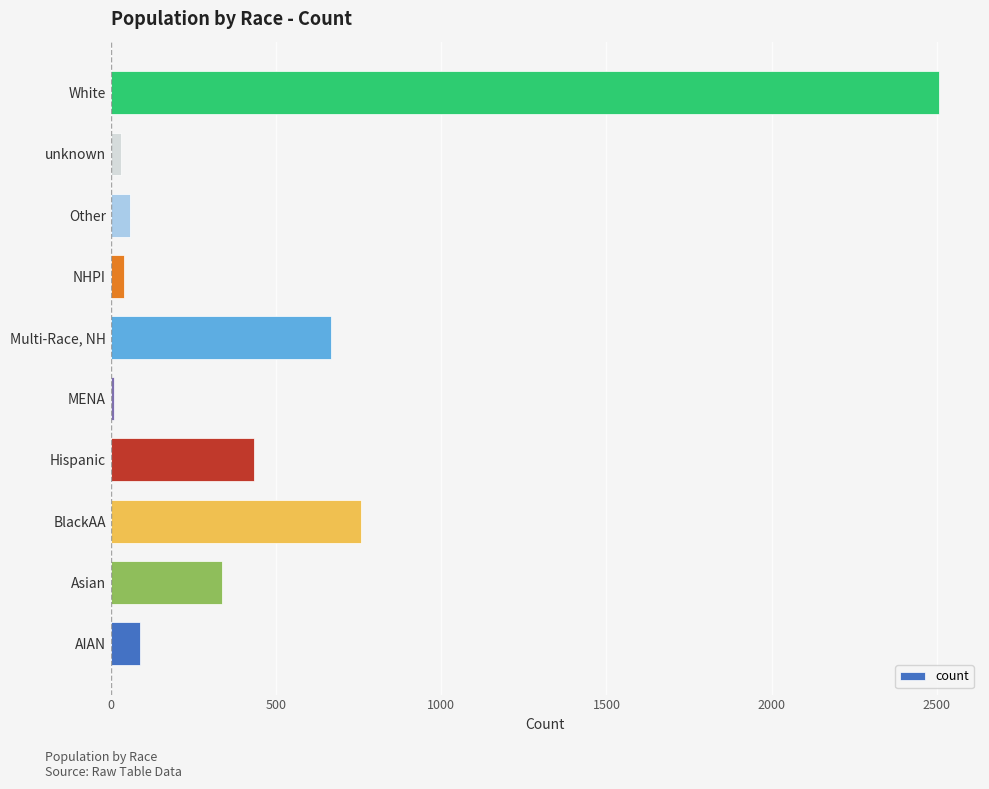

What is the average value?

492